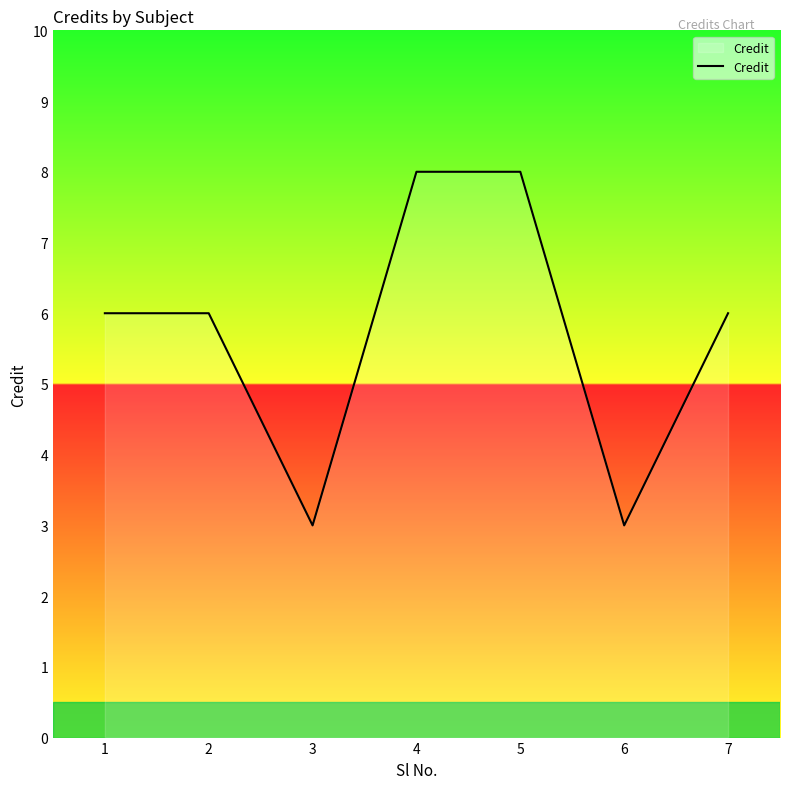

Read the value at 2.

6